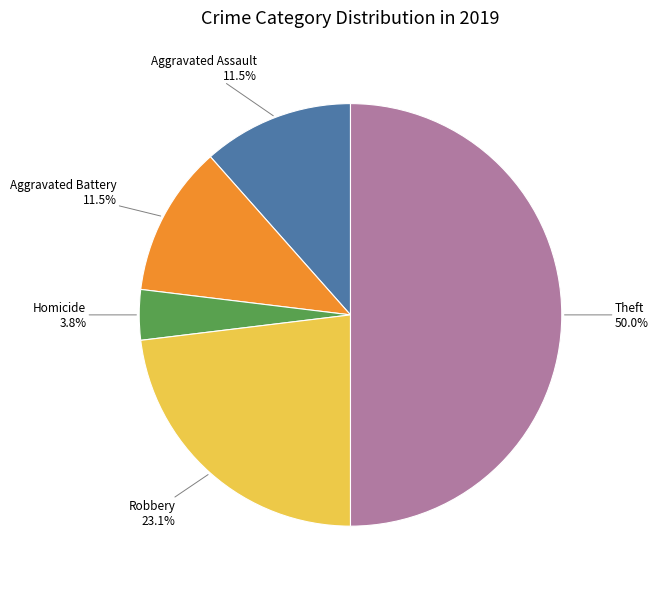

What percentage is the Robbery slice, to the nearest percent?

23%